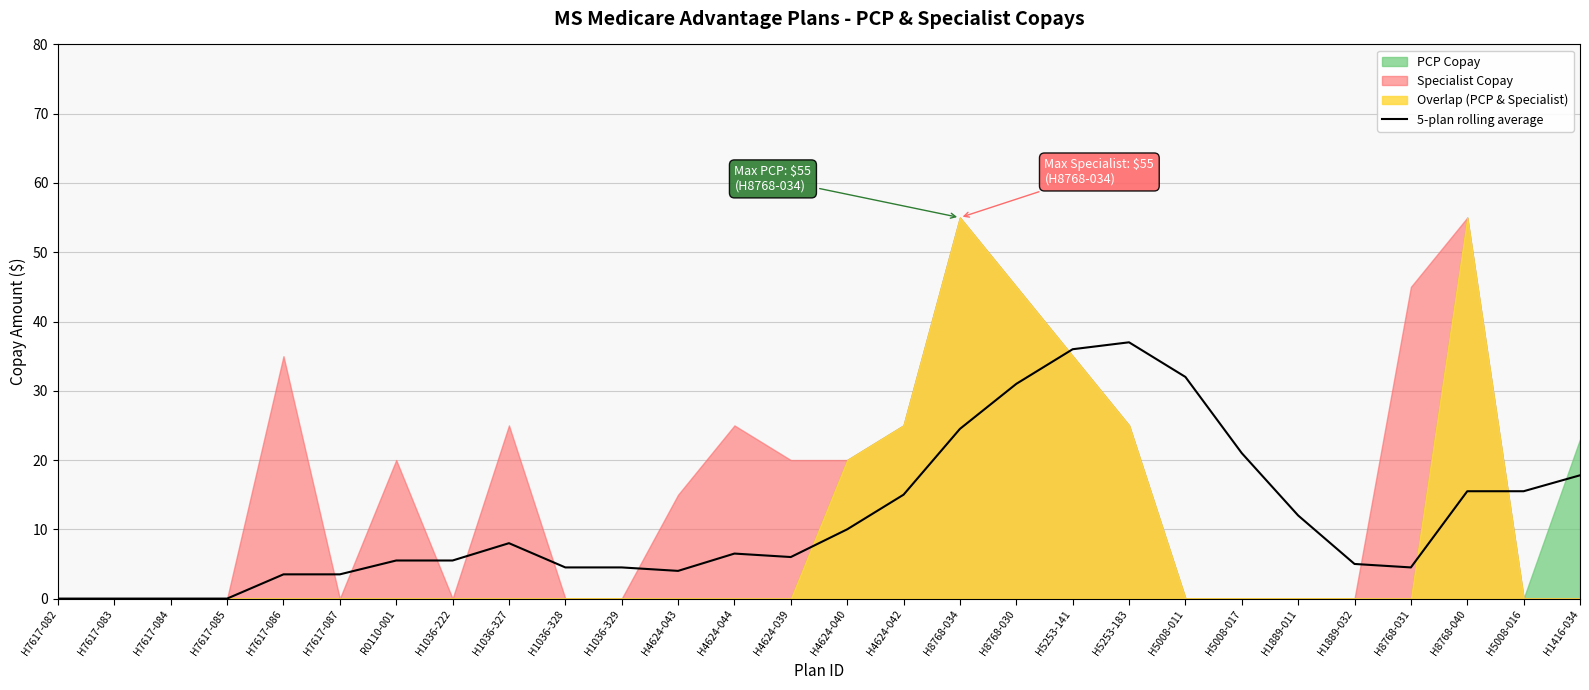

Is it true that 5-plan rolling average equals 10.0 at H4624-040?

True